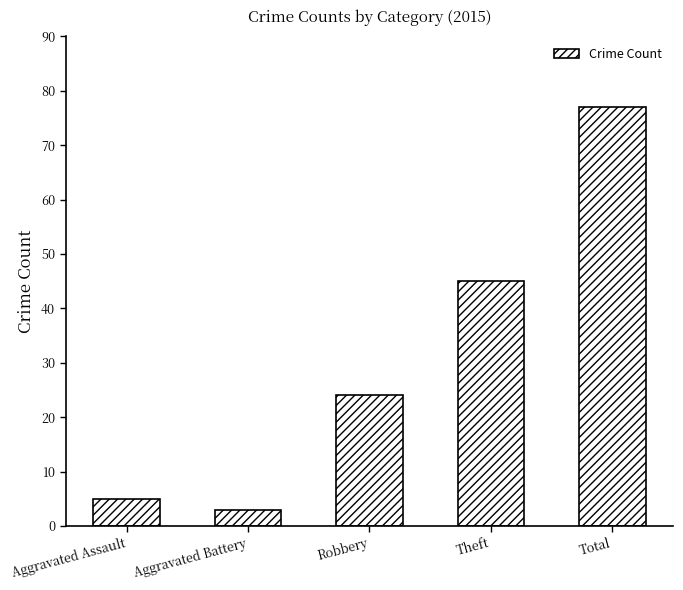

Reading left to right, what are all the values shown in this chart?

Aggravated Assault=5	Aggravated Battery=3	Robbery=24	Theft=45	Total=77